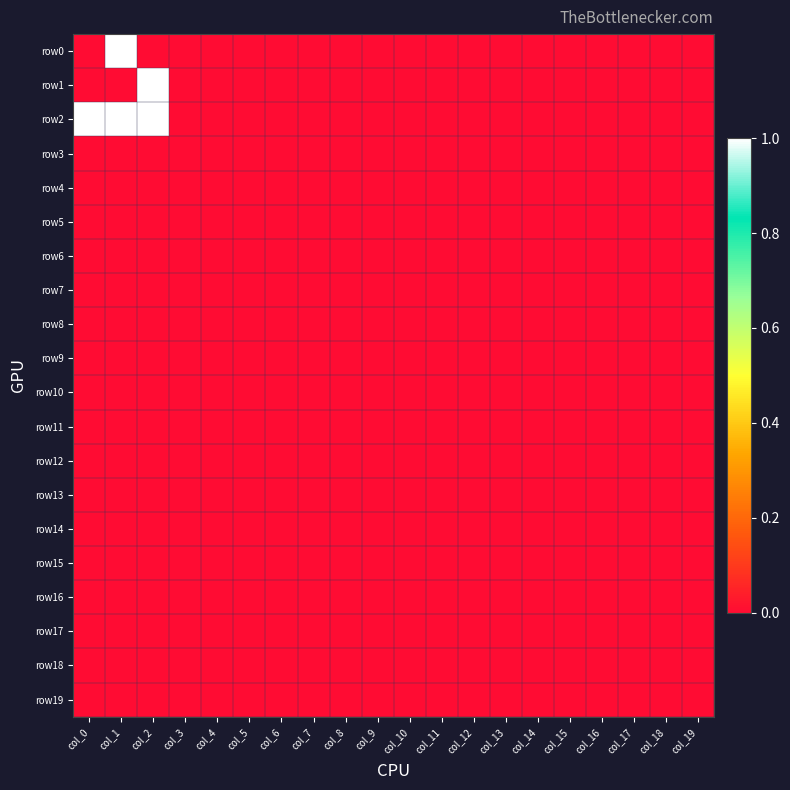

Between col_13 and col_16, which is larger?

col_13